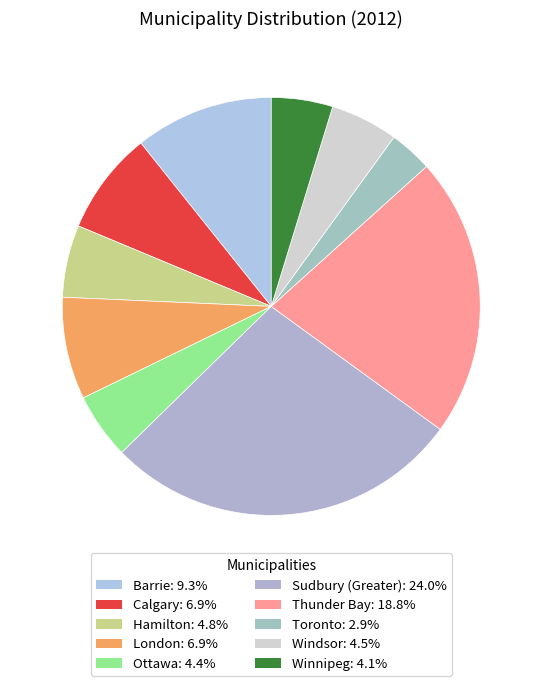

How many slices are in this pie chart?

10